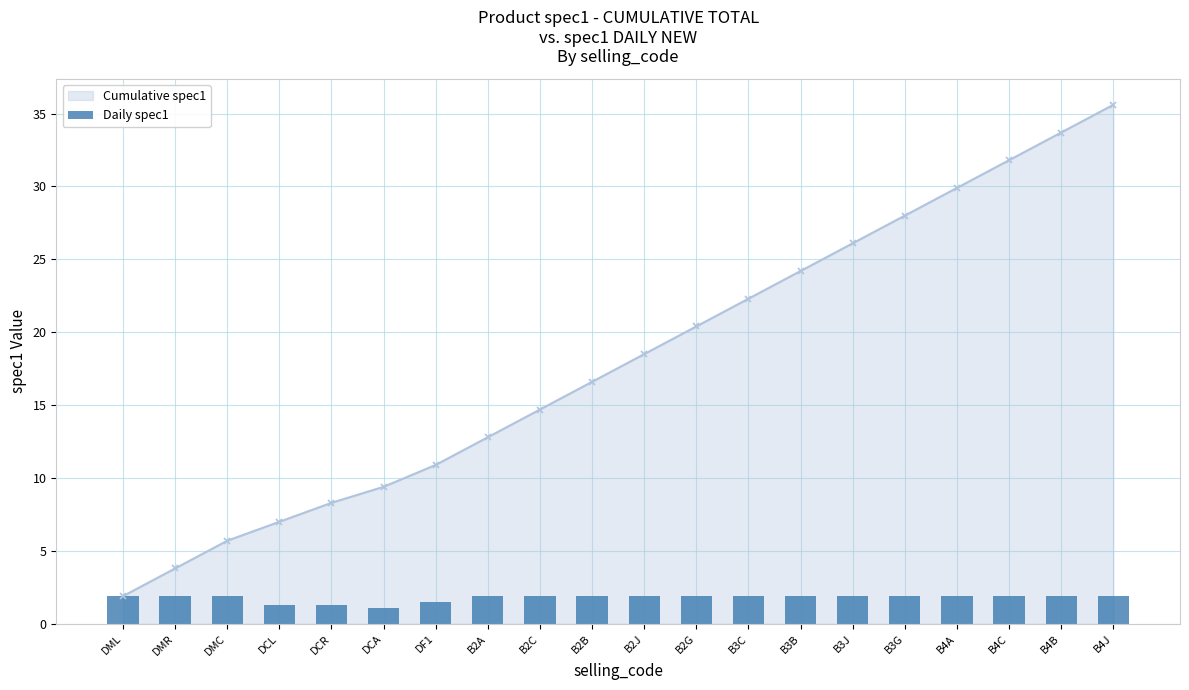

How many bars are there in total?

20